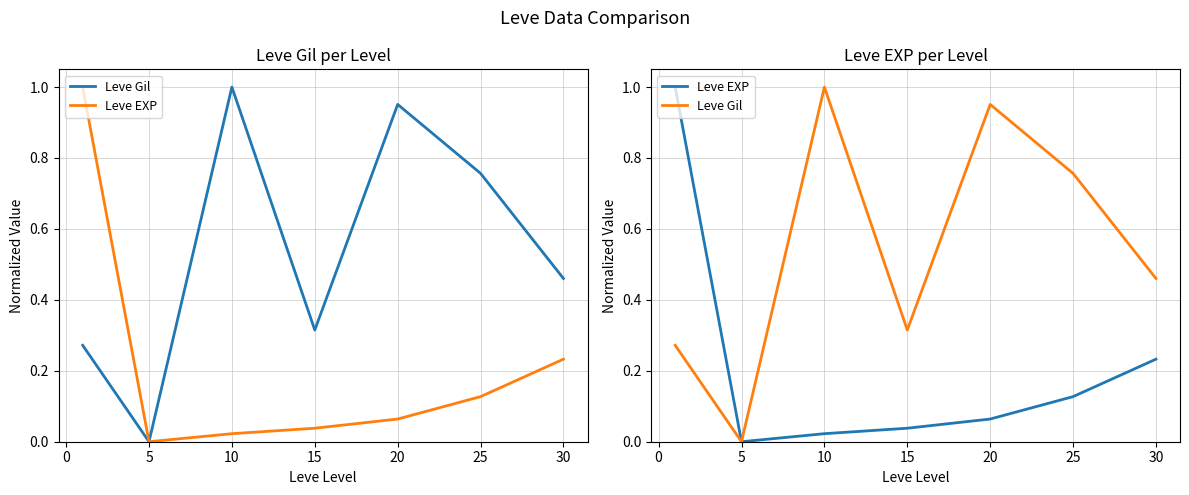

True or false: Leve EXP has more than 1 interior local peaks.

False